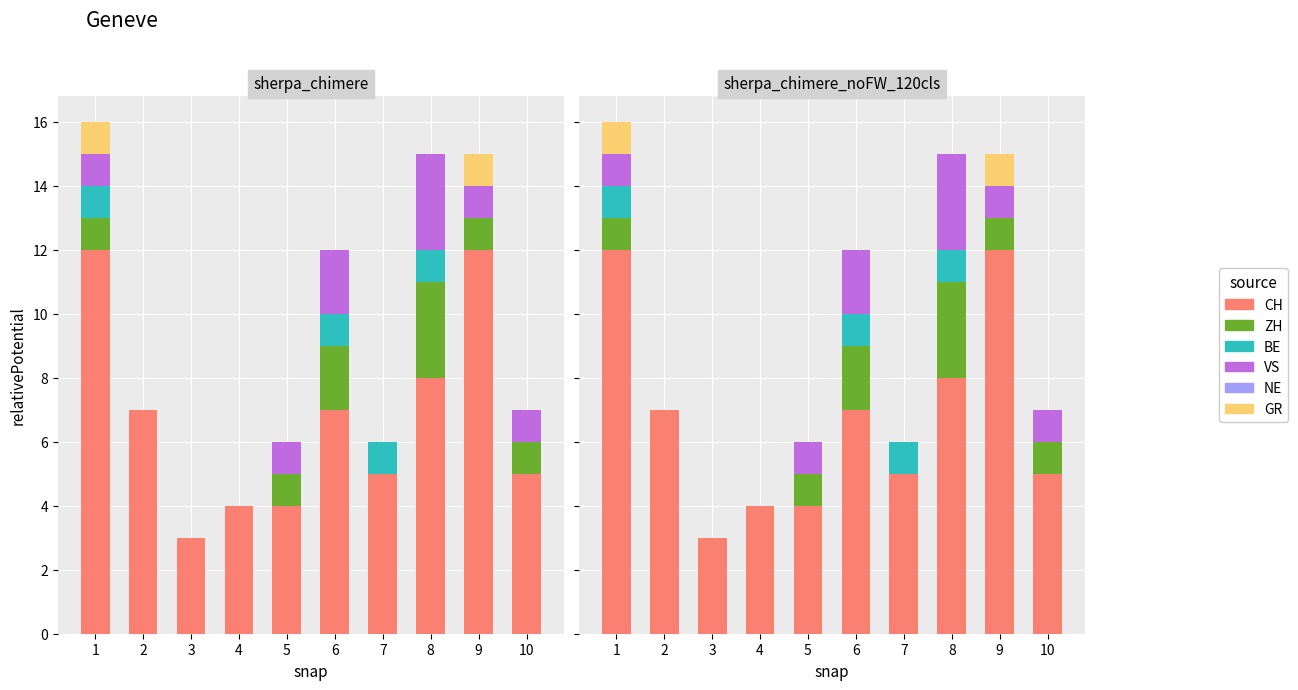

What is the difference between the highest and lowest values at 8?

8